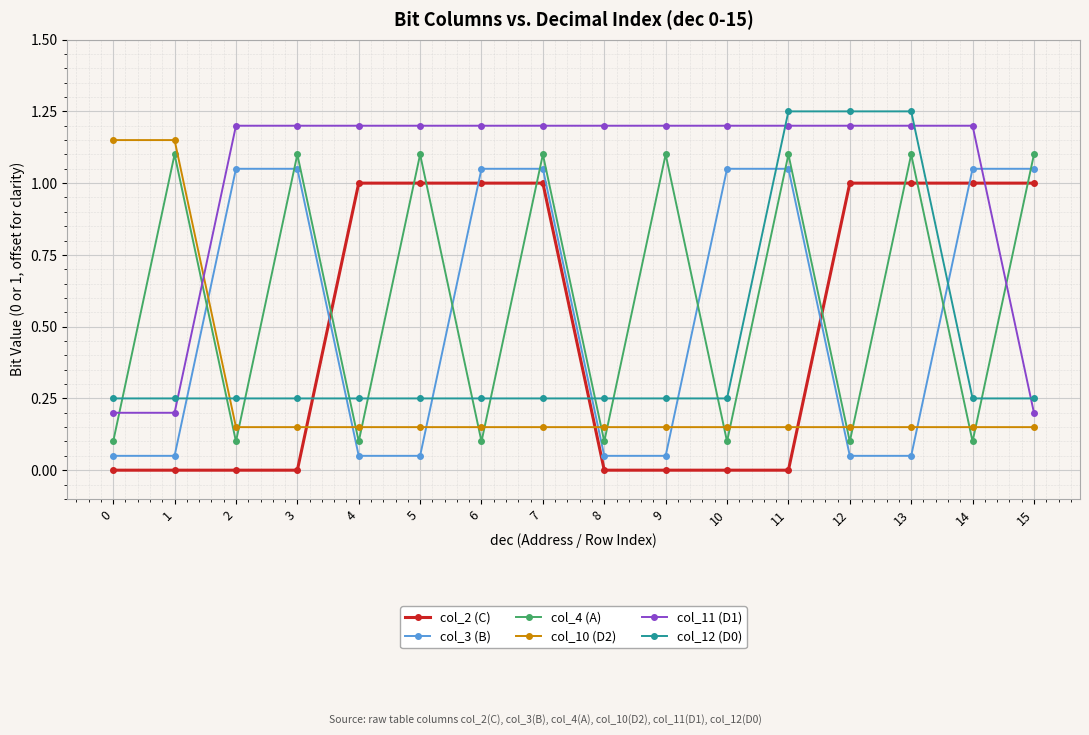

The col_2 (C) series shows 1.0 at 15. True or false?

True